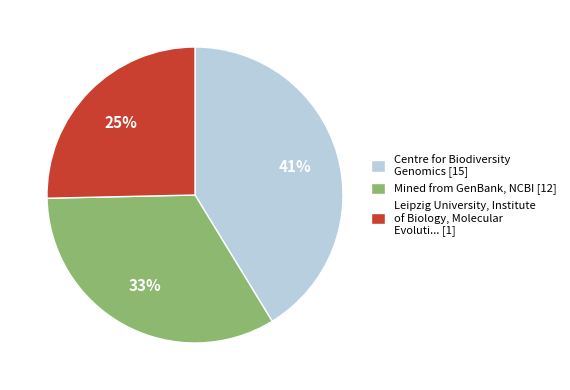

Is there any slice that represents more than half of the pie?

No